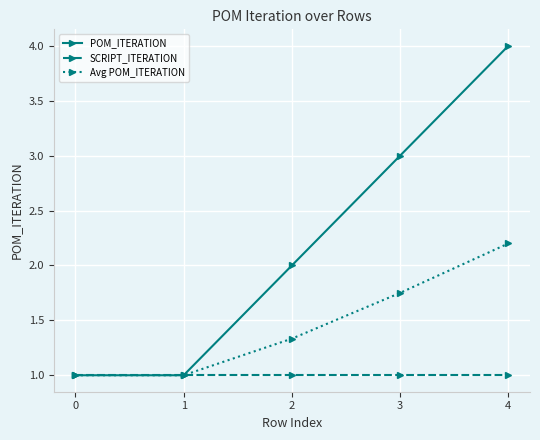

How many categories are shown in the chart?

5